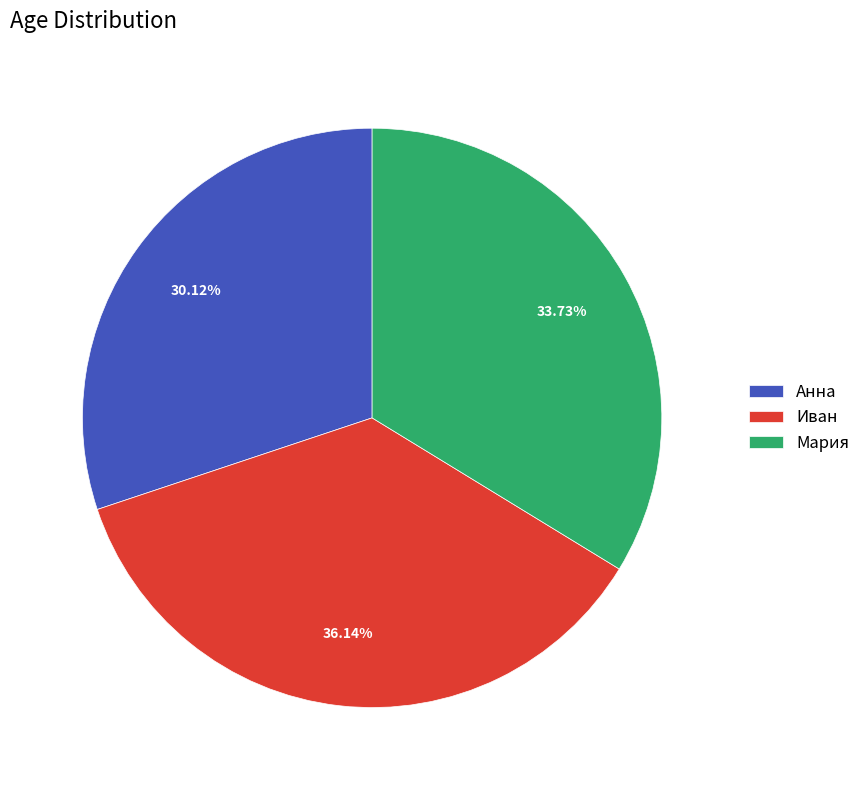

Combined, do Мария and Иван account for over 50%?

Yes